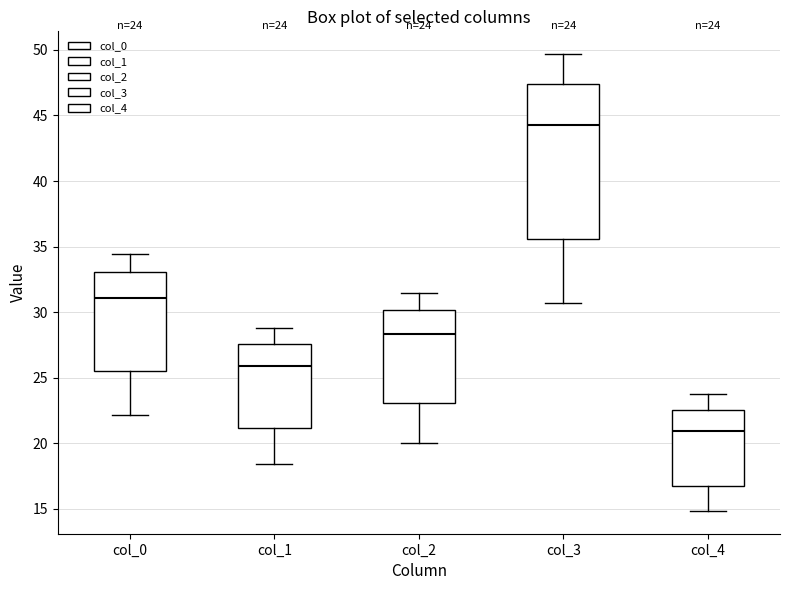

Which box's median line is the lowest?

col_4